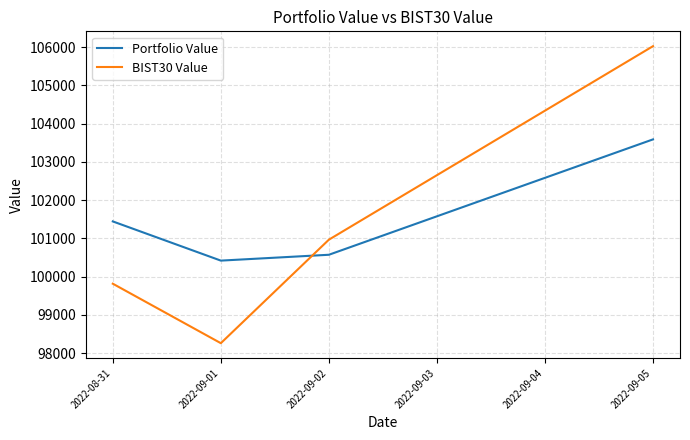

True or false: Portfolio Value has more than 0 interior local peaks.

False